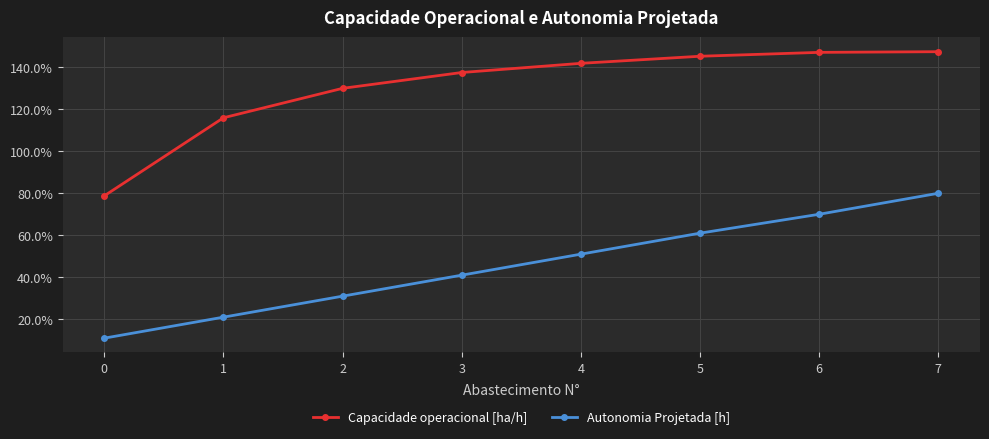

Does the chart display data point markers on the line(s)?

Yes